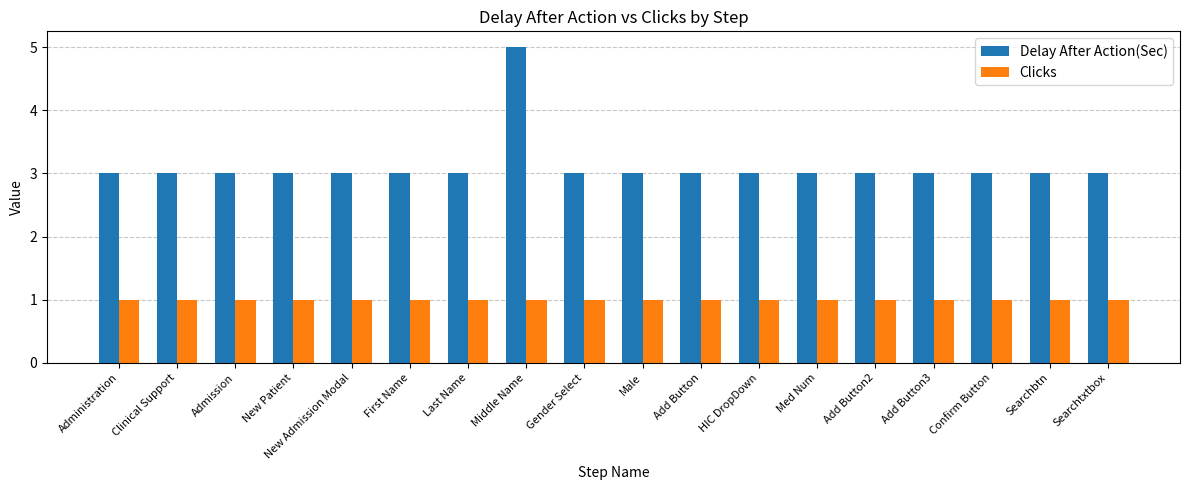

What is the difference between the maximum and minimum values in the Delay After Action(Sec) series?

2